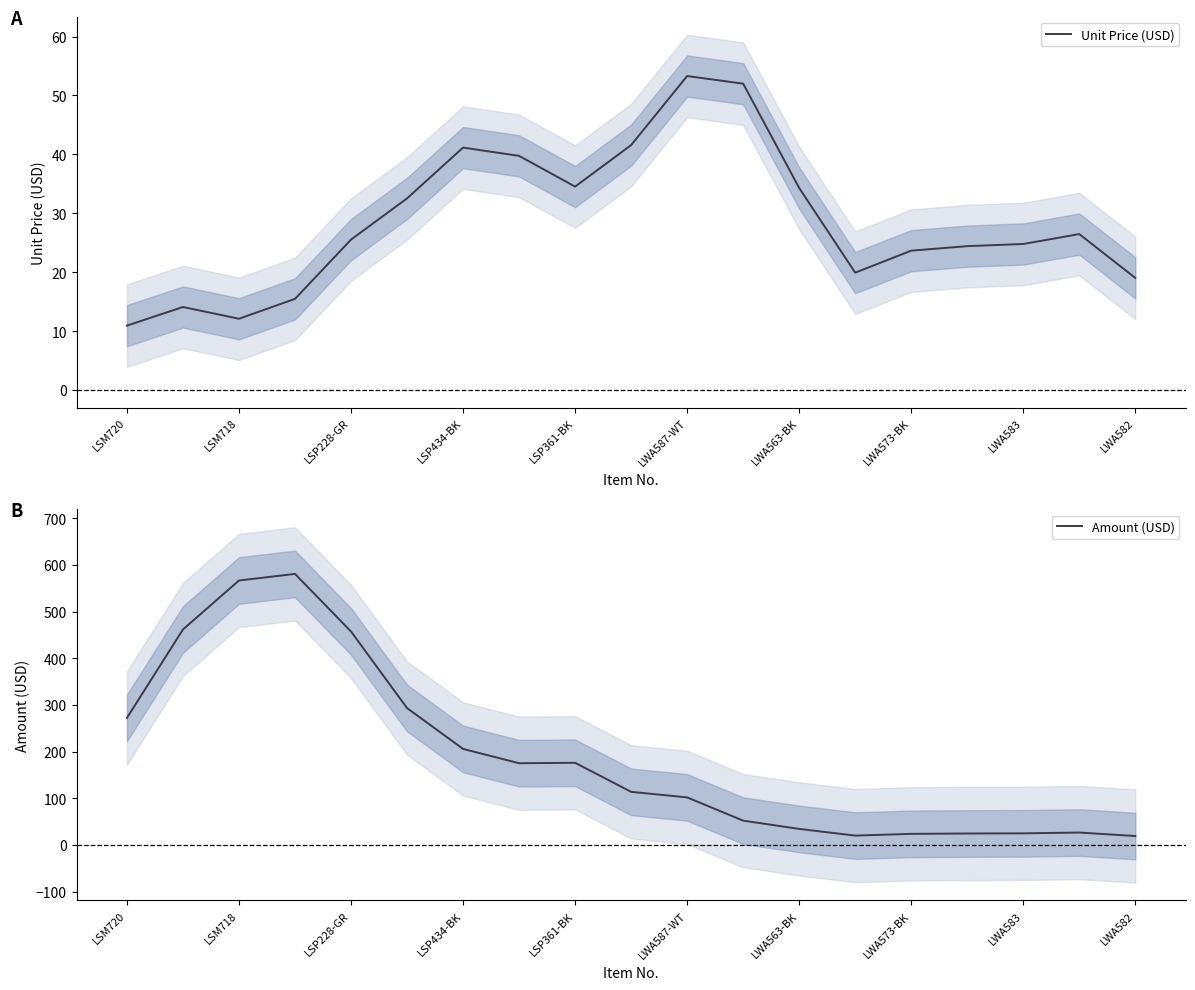

Is it true that Amount (USD) equals 272.4 at LSM720?

True